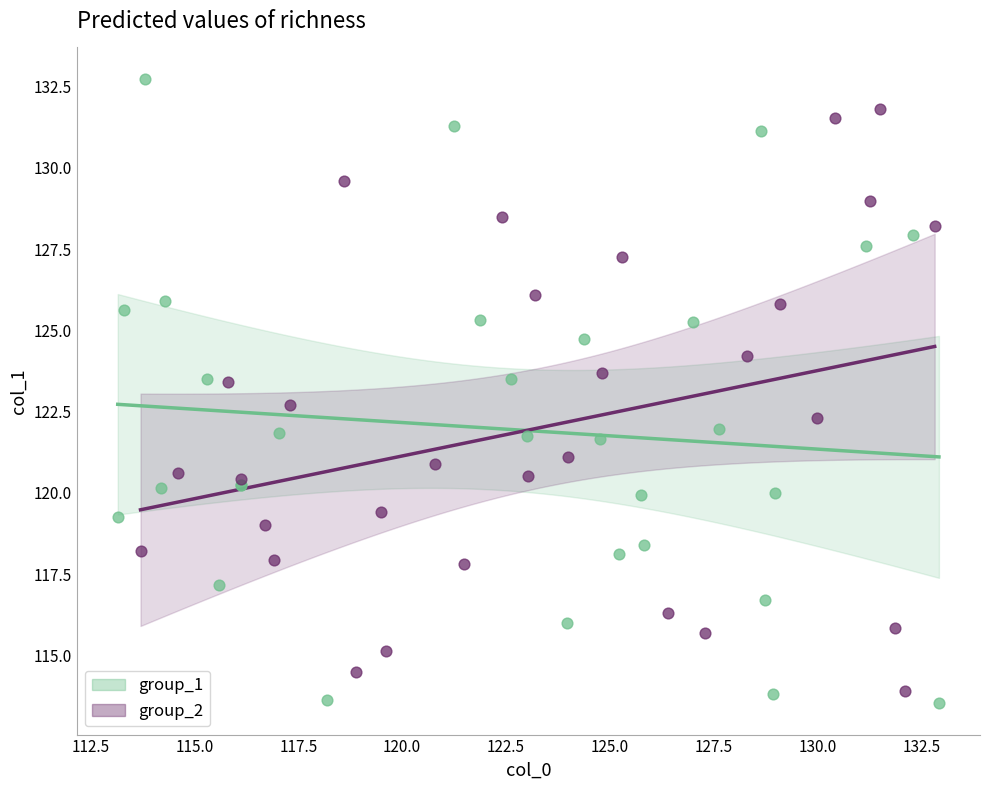

Which series reaches the maximum Y coordinate?

group_1